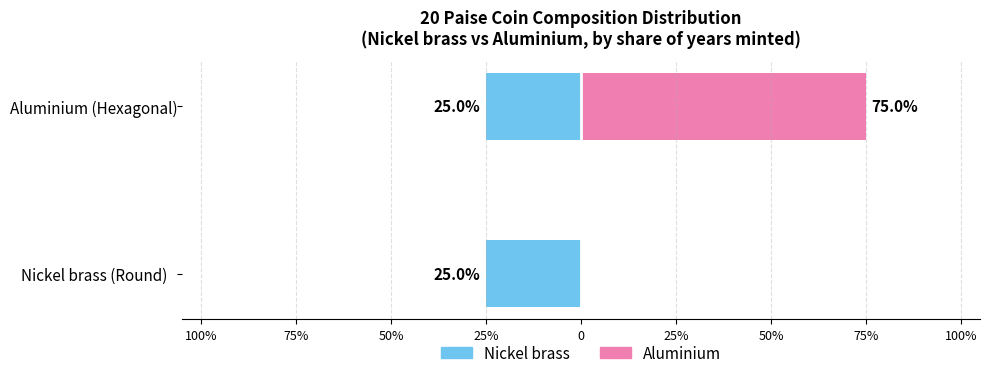

Are the bars horizontal?

Yes